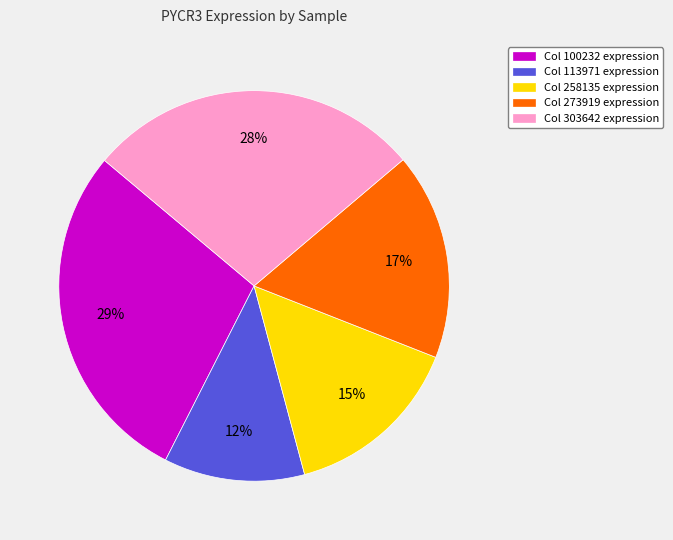

How many segments does this pie chart have?

5